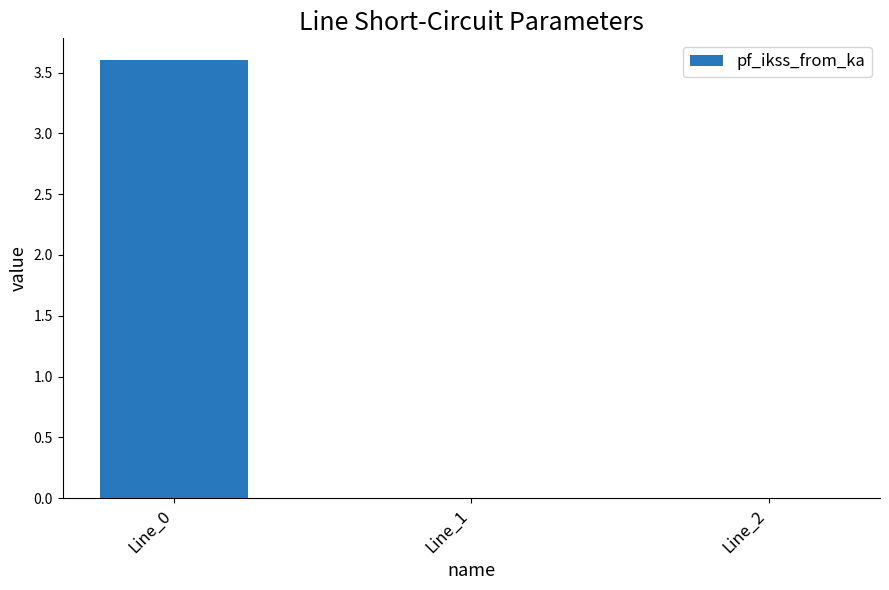

Reading left to right, what are all the values shown in this chart?

3.6	0.0	0.0